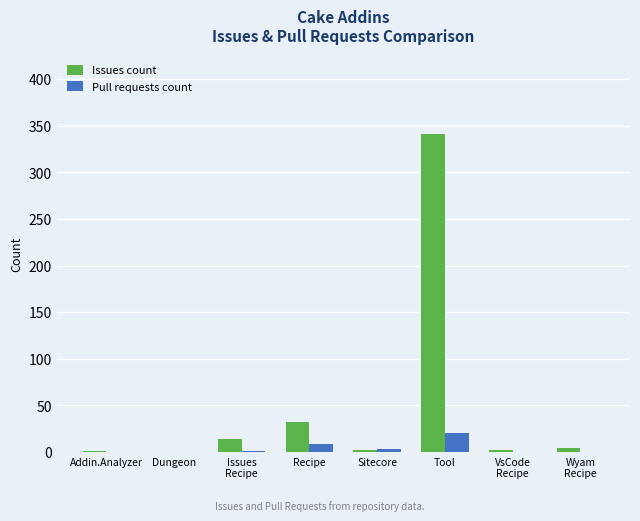

Are the bars grouped side by side (vs. stacked)?

Yes